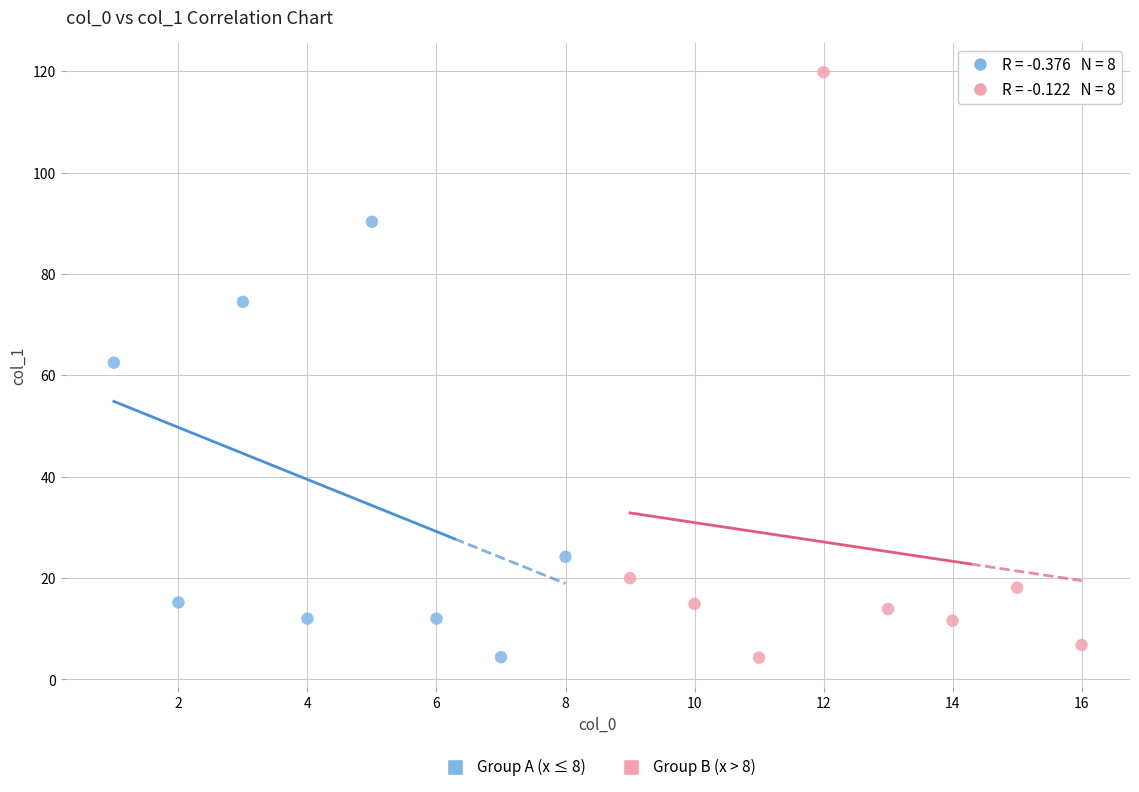

Which series contains the highest Y value?

Group B (x > 8)